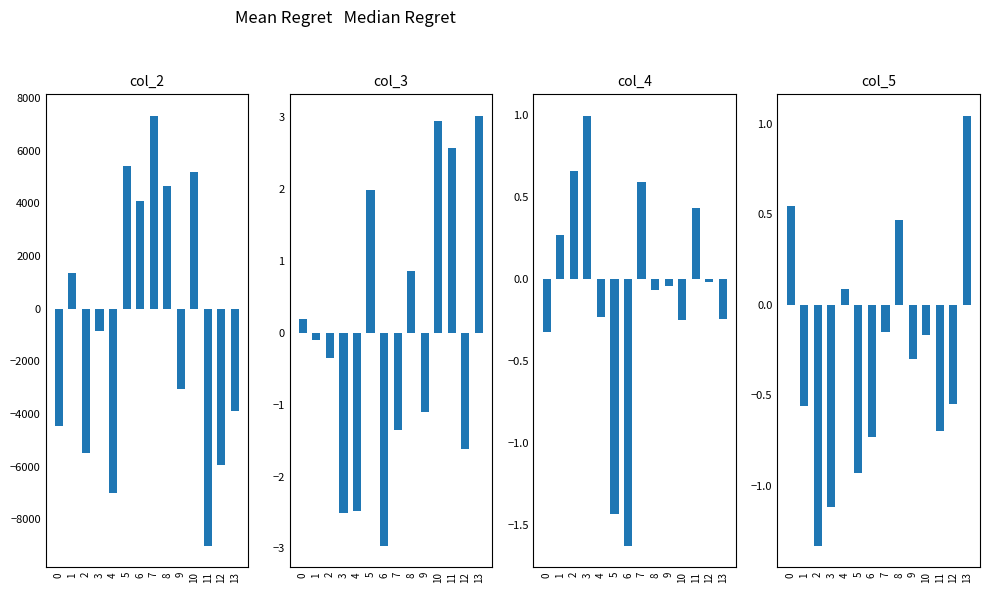

The col_3 series shows 0.8 at 5. True or false?

False